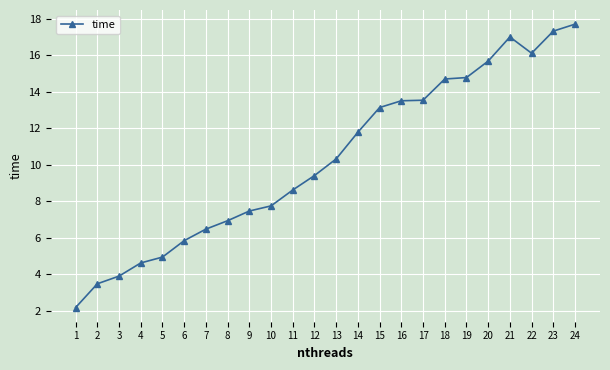

True or false: the data shows 2.2 at 1.

True